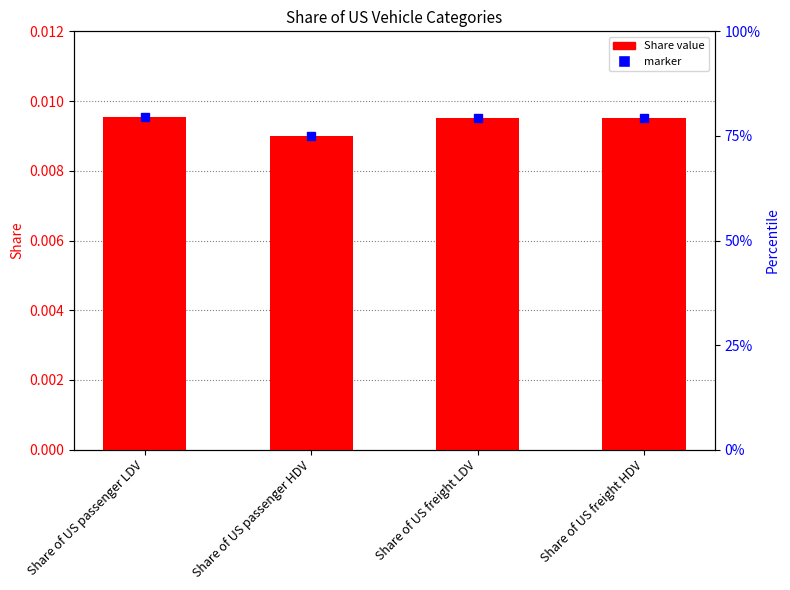

Rank the categories by value from highest to lowest.

Share of US passenger LDV, Share of US freight HDV, Share of US freight LDV, Share of US passenger HDV